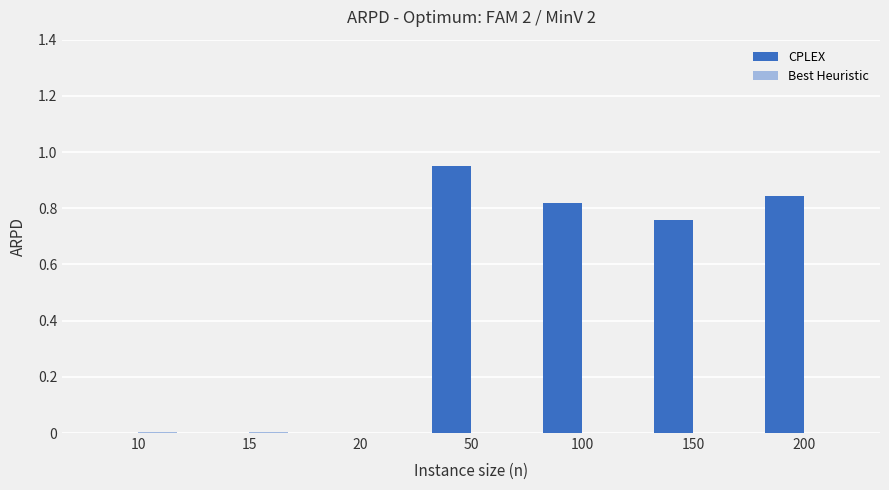

The CPLEX series shows 1.0 at 150. True or false?

False